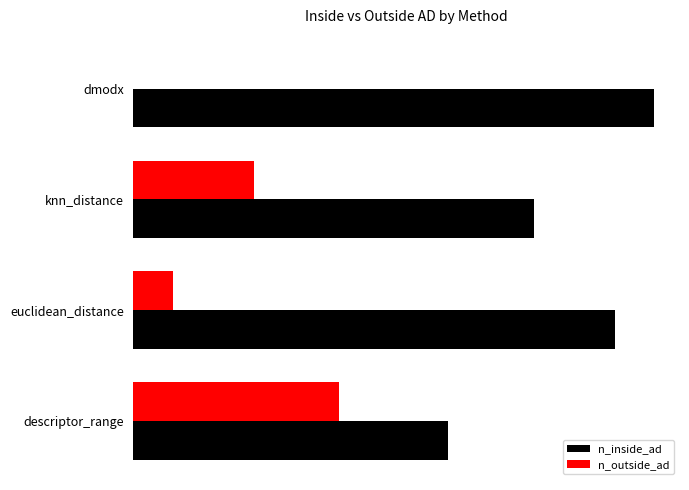

Which series has the largest total across all categories?

n_inside_ad